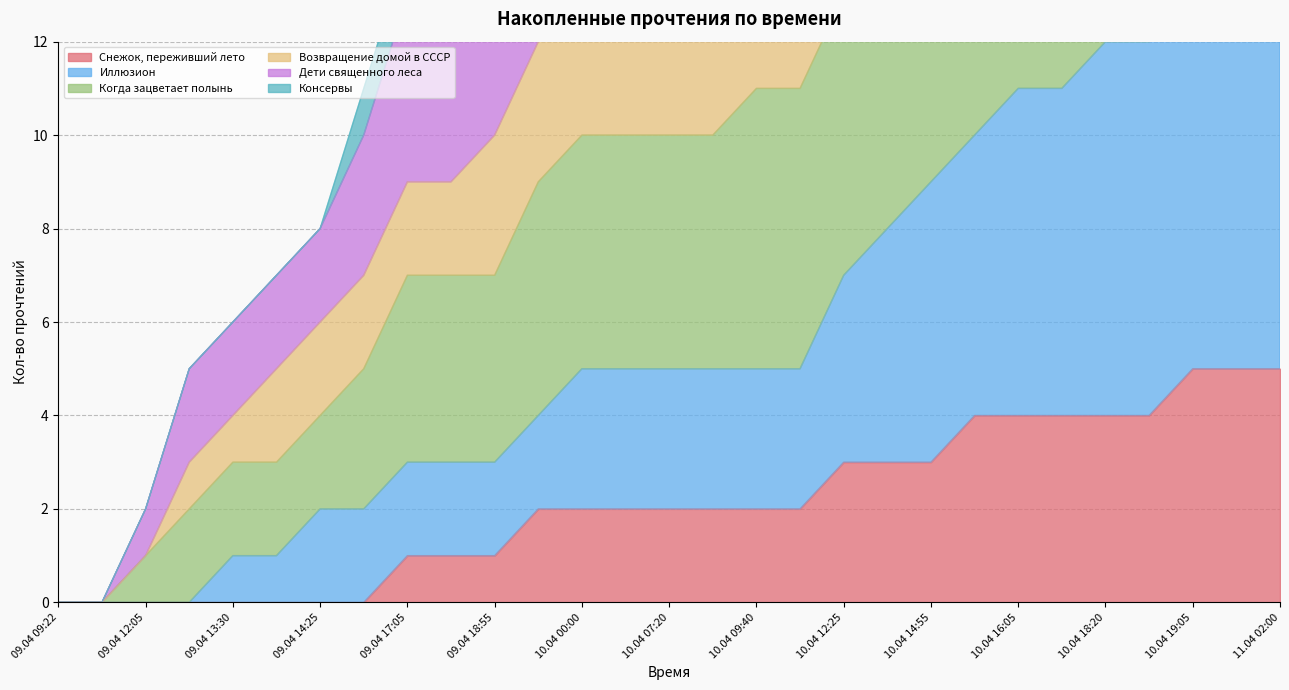

Between 09.04 09:45 and 10.04 09:40, which series saw the biggest shift?

Когда зацветает полынь